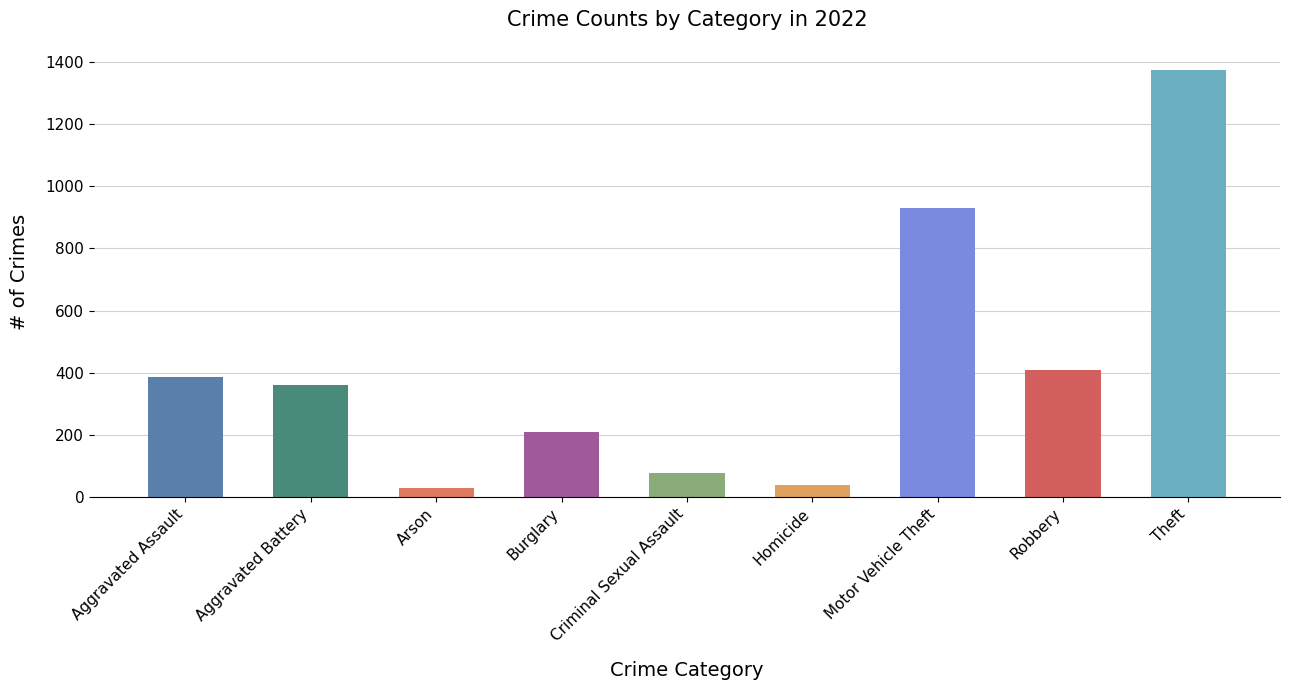

Reading left to right, extract all data points from this chart.

Aggravated Assault=387	Aggravated Battery=360	Arson=29	Burglary=207	Criminal Sexual Assault=75	Homicide=37	Motor Vehicle Theft=929	Robbery=408	Theft=1377